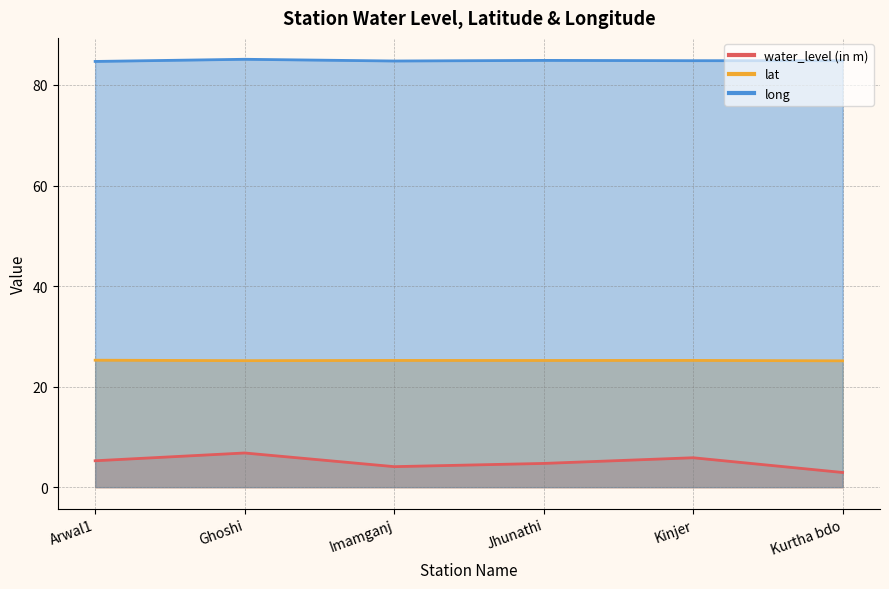

At which label is lat closest to 25?

Kurtha bdo